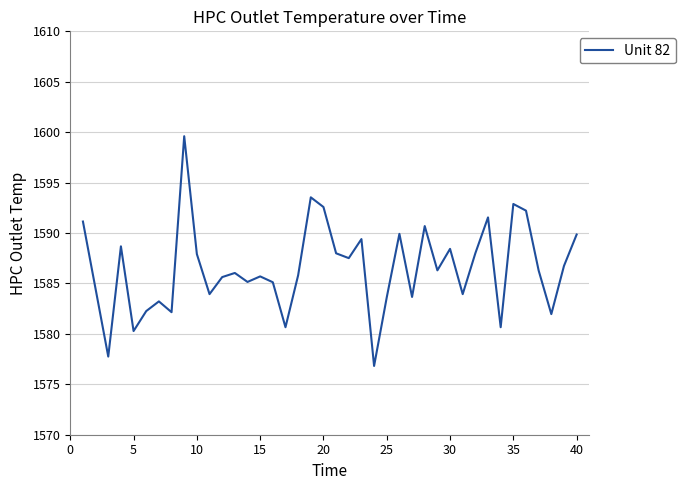

What is the difference between the maximum and minimum values?

22.8